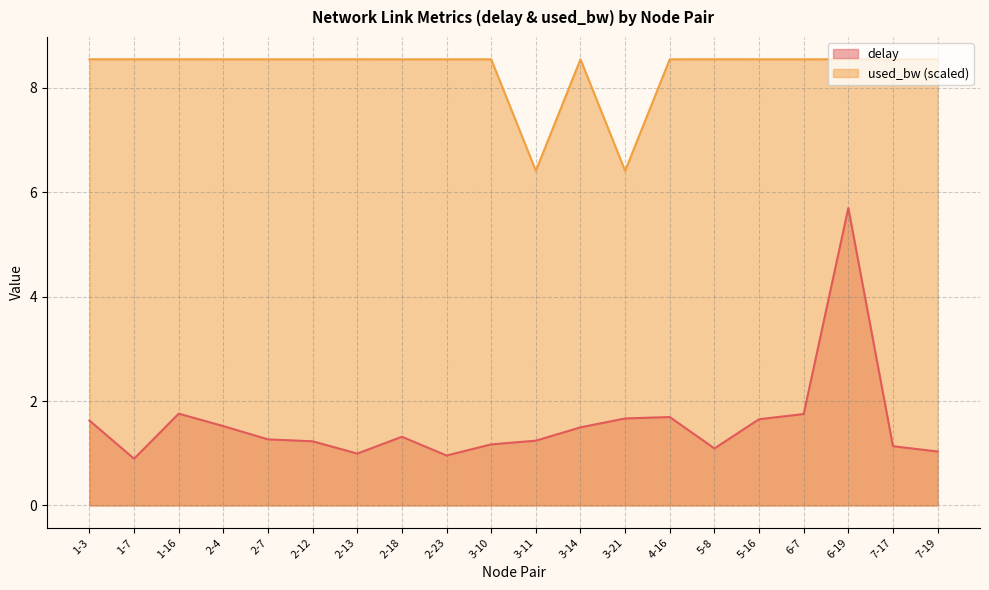

True or false: used_bw and delay cross at least once.

False